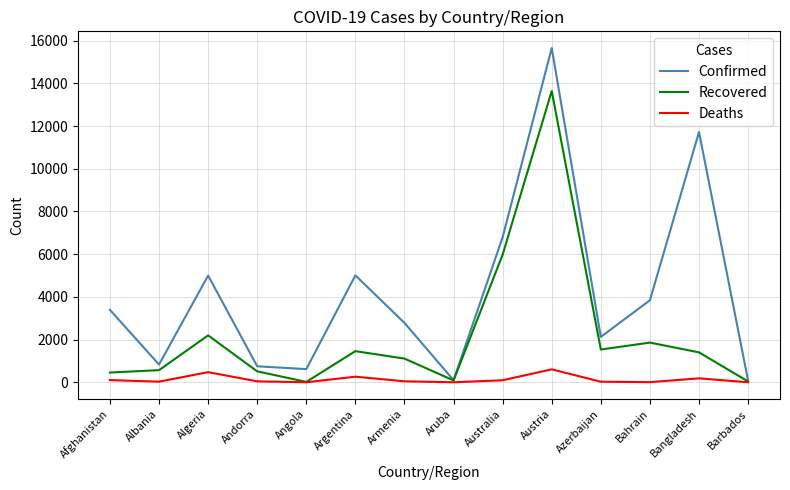

Where is Confirmed nearest to the value 7866?

Australia